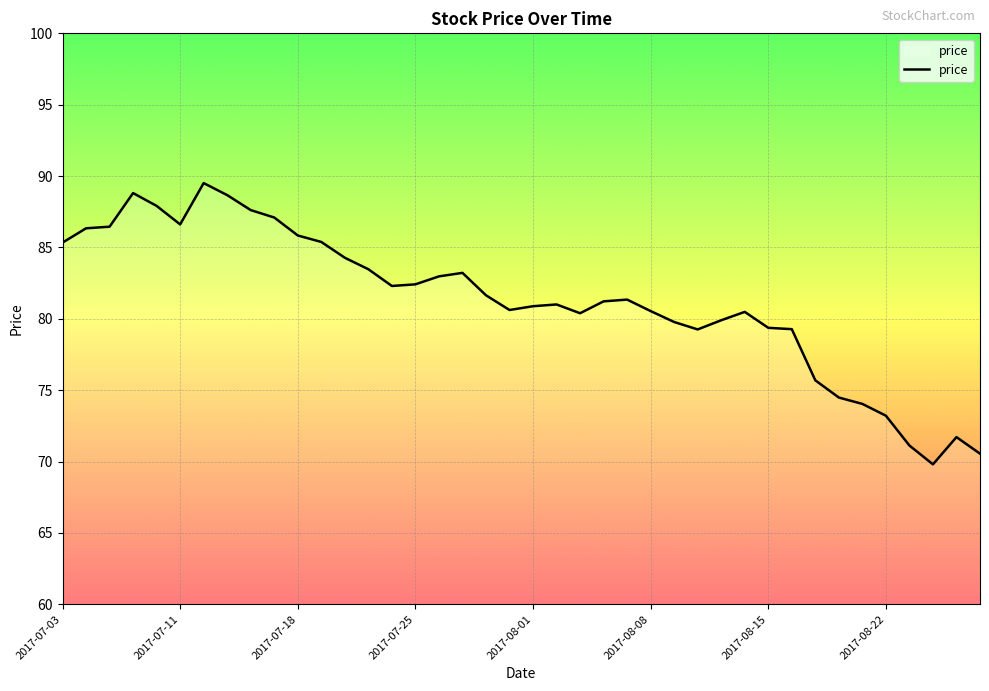

What is the minimum value shown in the chart?

69.8